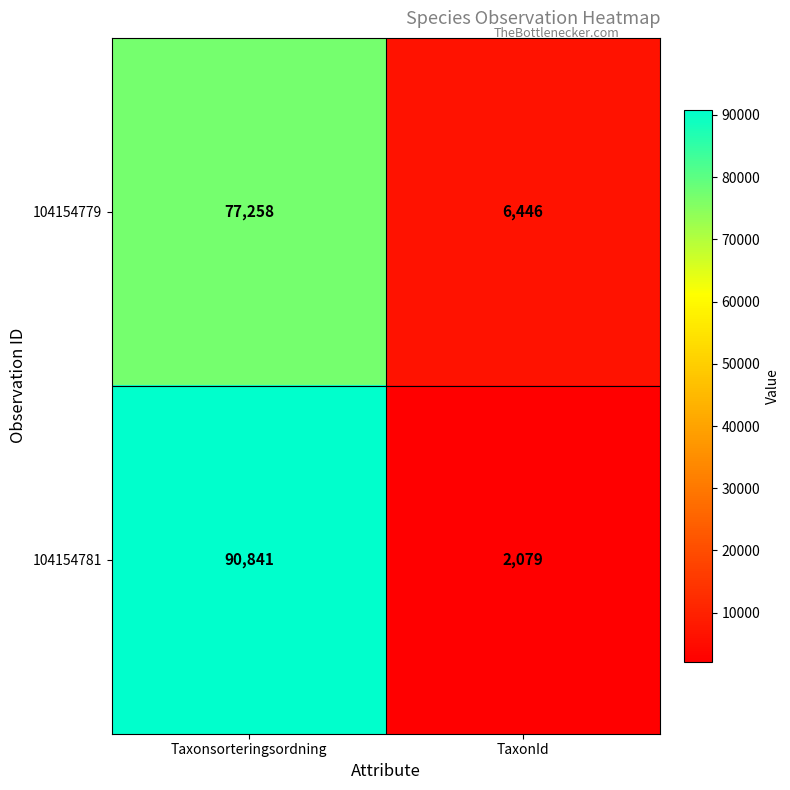

At which category is the sum across all series the highest?

Taxonsorteringsordning